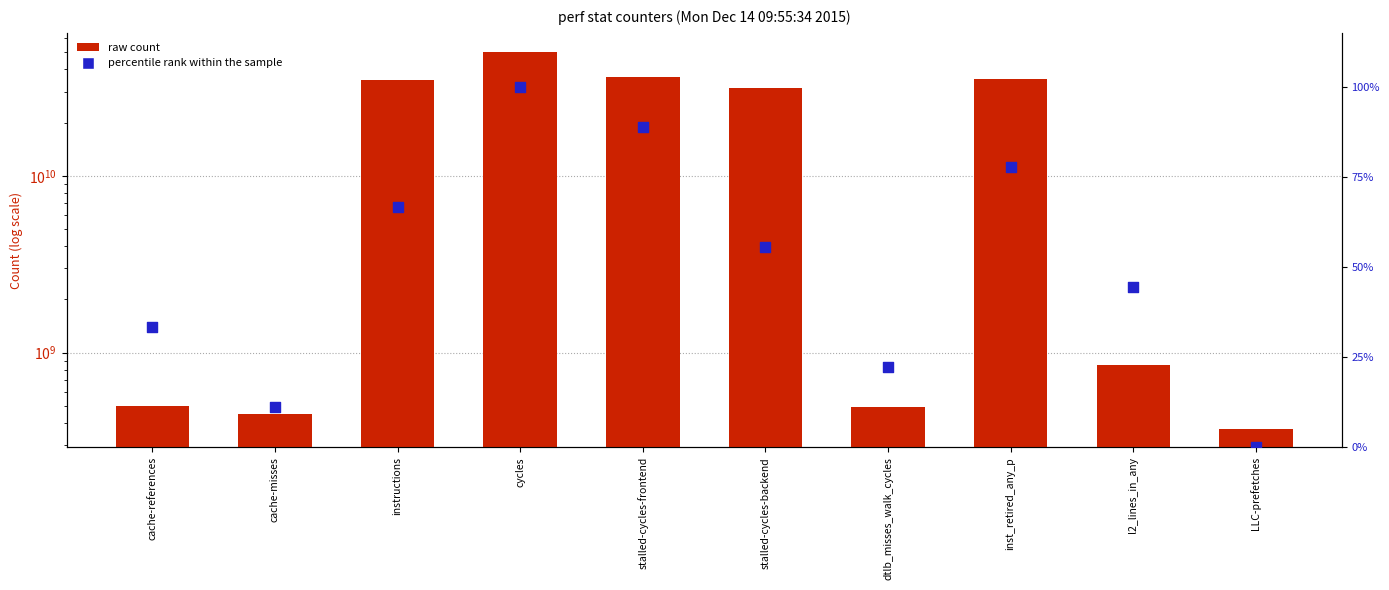

Which series contains the lowest Y value?

percentile rank within the sample